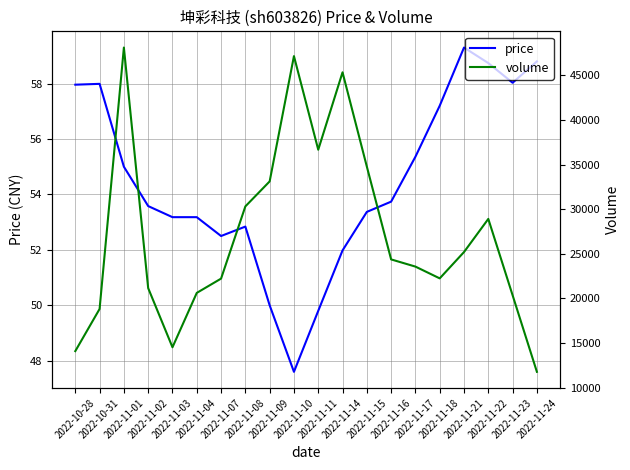

What is the sum of all volume values?

543271.0